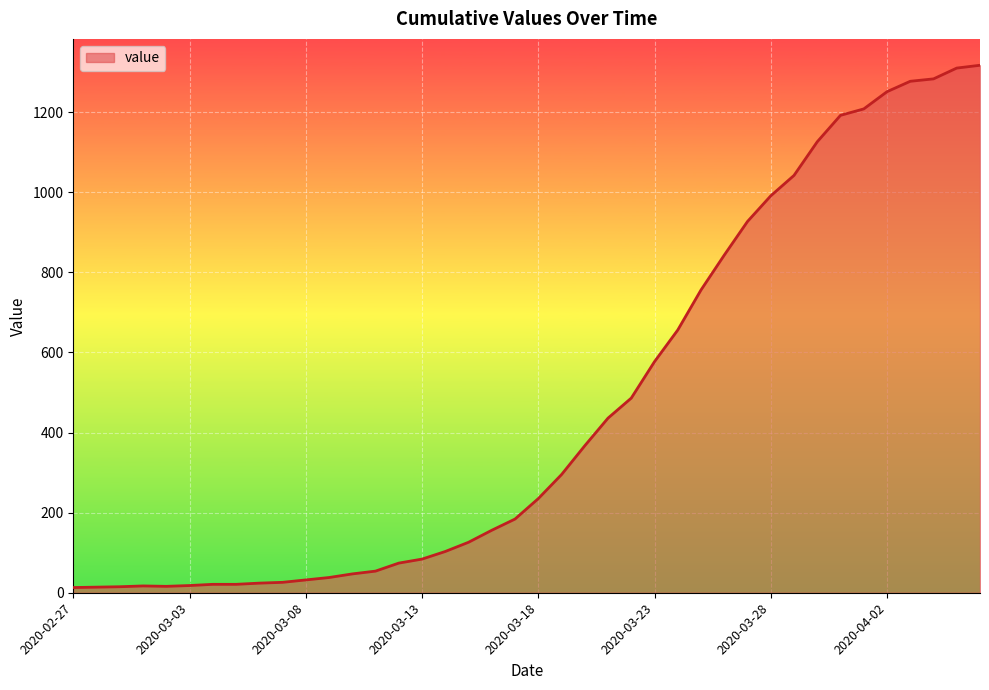

What is the difference between the maximum and minimum values?

1304